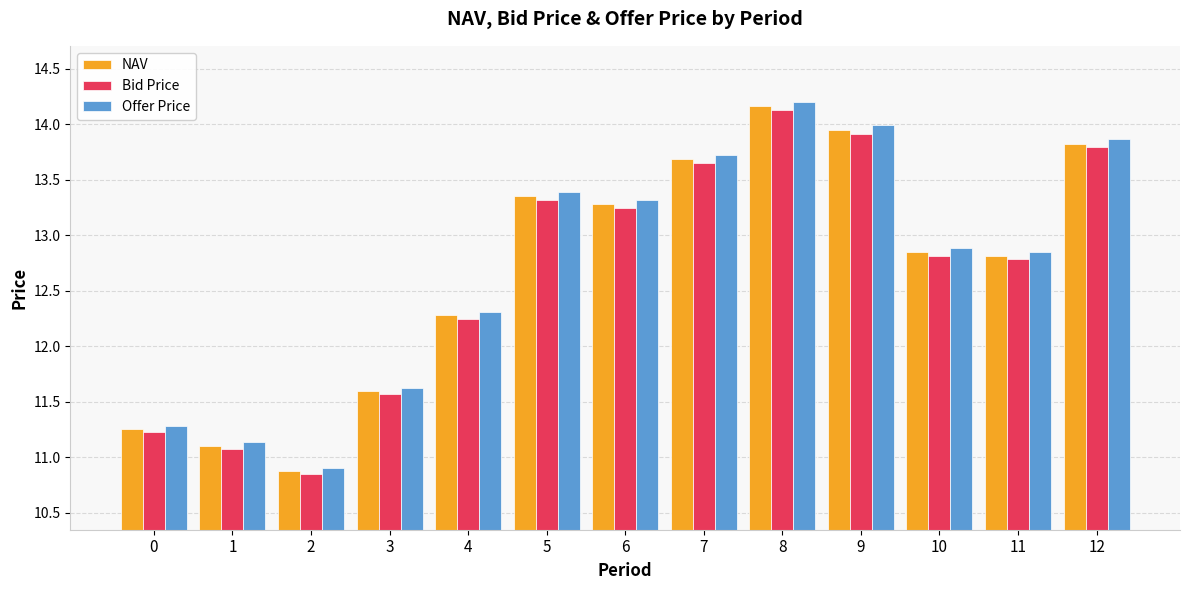

What is the total value across all series at 12?

41.5